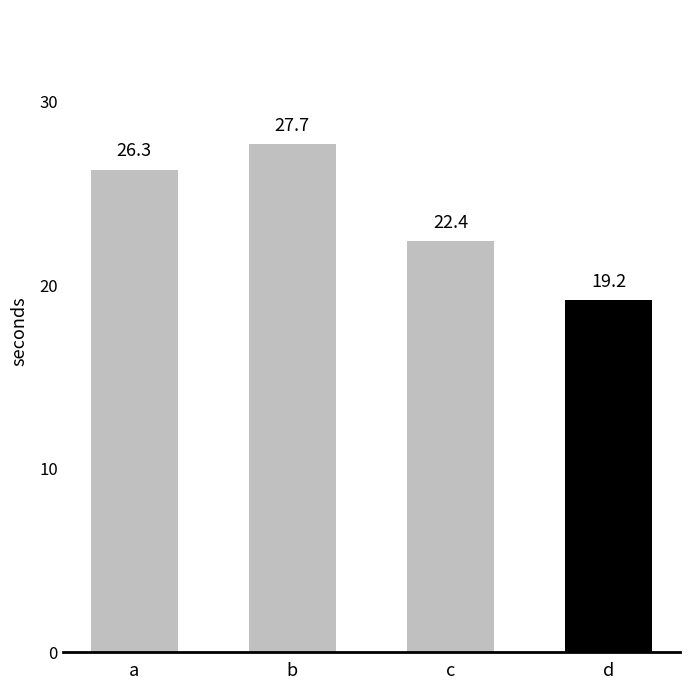

Approximately how many times larger is the value at b compared to a?

1.1